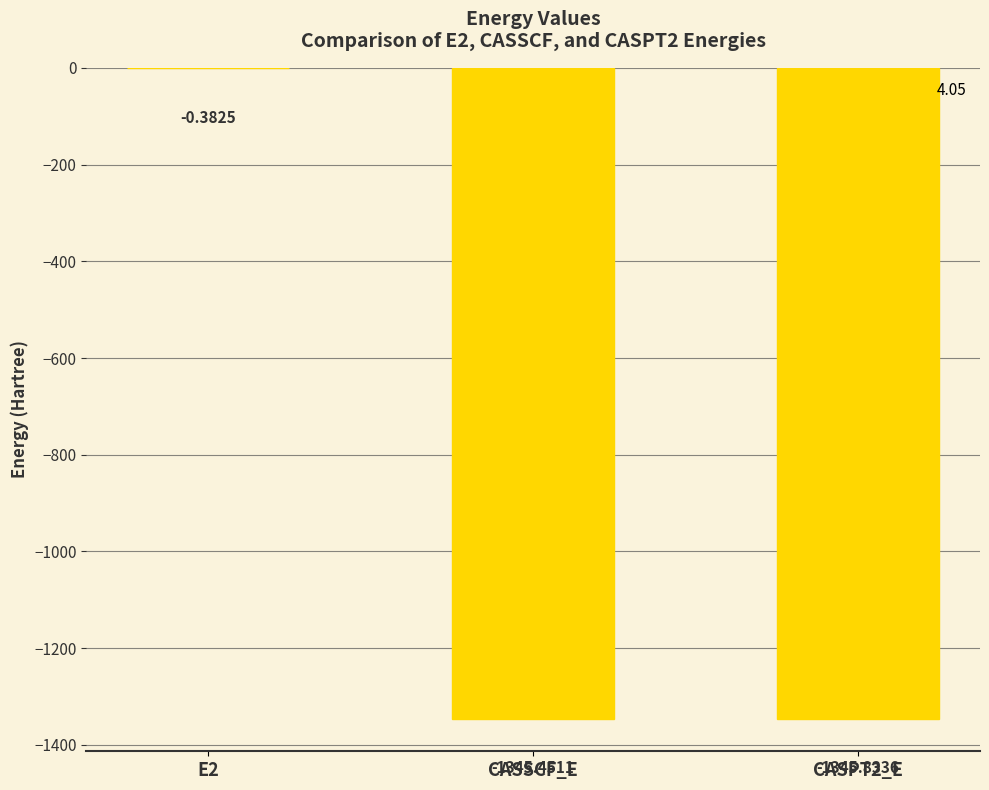

What is the change in value from E2 to CASPT2_E?

-1345.5